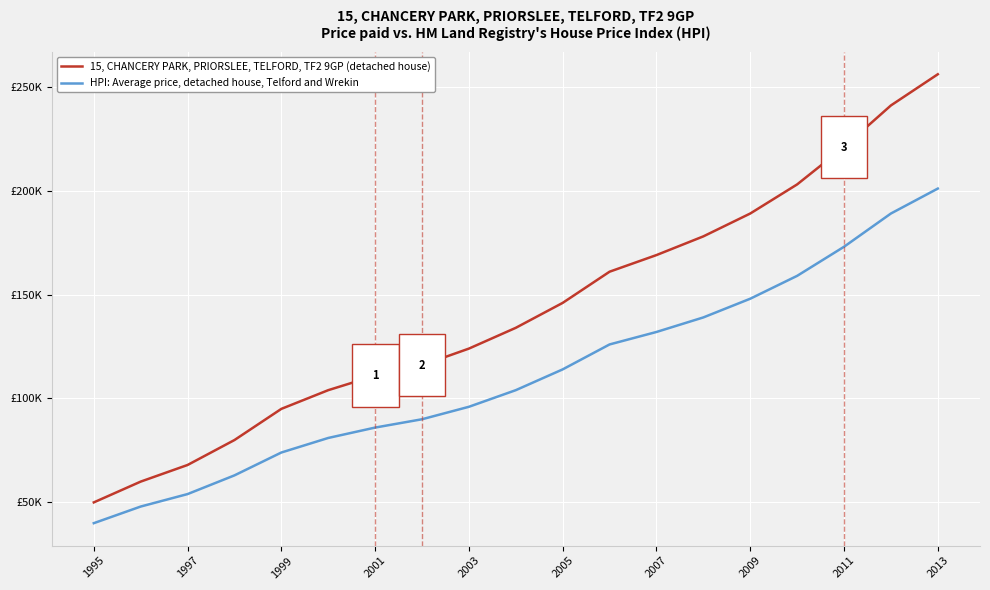

True or false: HPI: Average price, detached house, Telford and Wrekin has more than 1 points higher than both neighbors.

False